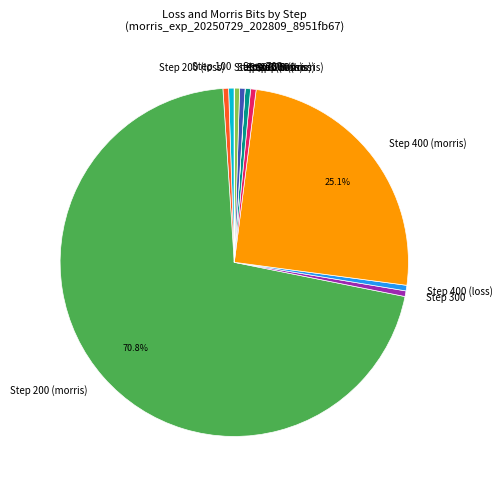

Which has a higher value, Step 400 (morris) or Step 200 (morris)?

Step 200 (morris)